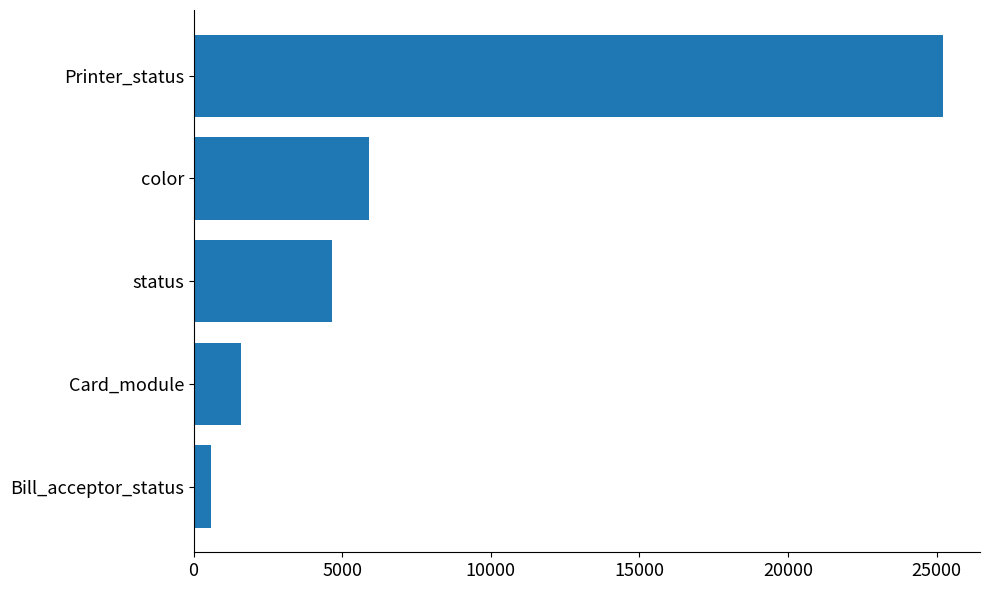

Which category has the lowest value across all series?

Bill_acceptor_status